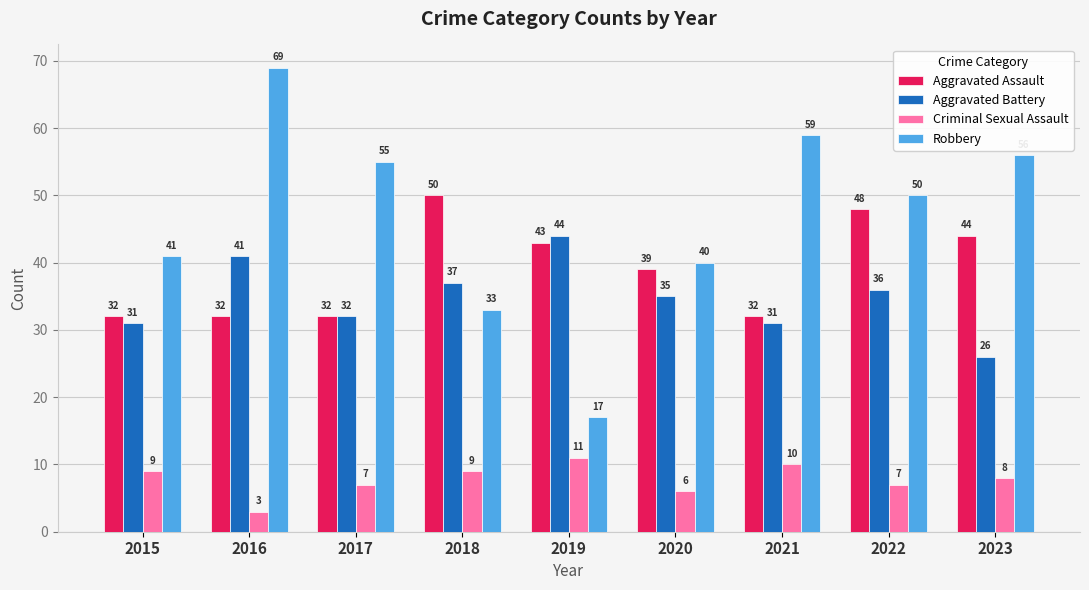

Reading left to right, what are all the values shown in this chart?

Aggravated Assault: 2015=32	2016=32	2017=32	2018=50	2019=43	2020=39	2021=32	2022=48	2023=44
Aggravated Battery: 2015=31	2016=41	2017=32	2018=37	2019=44	2020=35	2021=31	2022=36	2023=26
Criminal Sexual Assault: 2015=9	2016=3	2017=7	2018=9	2019=11	2020=6	2021=10	2022=7	2023=8
Robbery: 2015=41	2016=69	2017=55	2018=33	2019=17	2020=40	2021=59	2022=50	2023=56